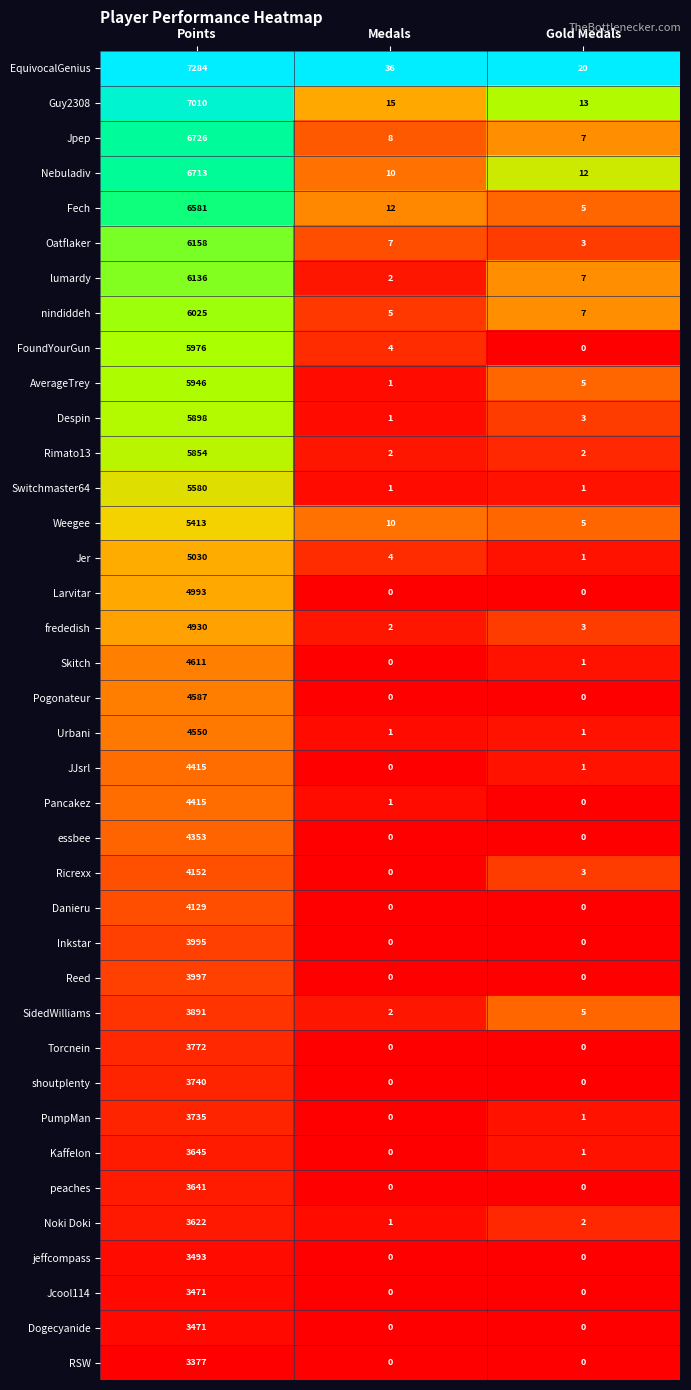

Which series has the largest range (max minus min)?

EquivocalGenius